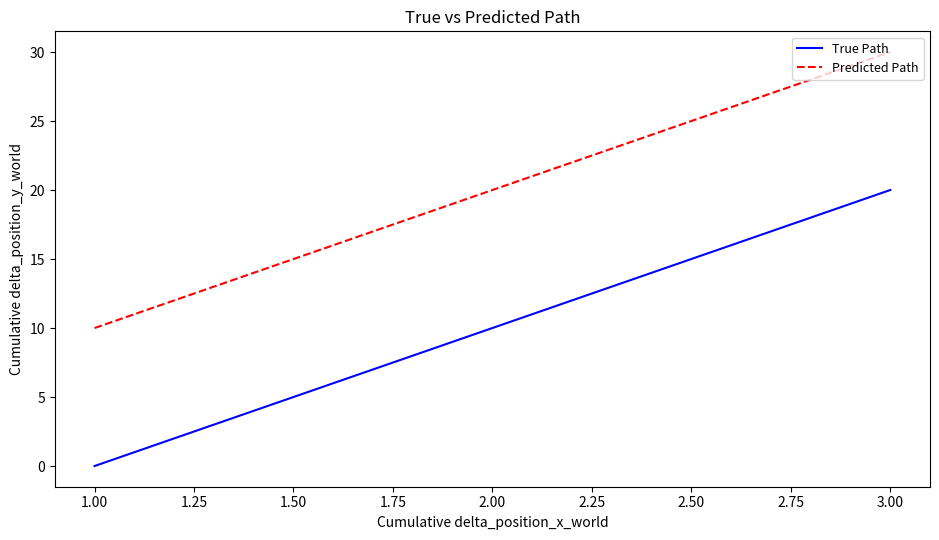

What position from the right is 1.00?

3